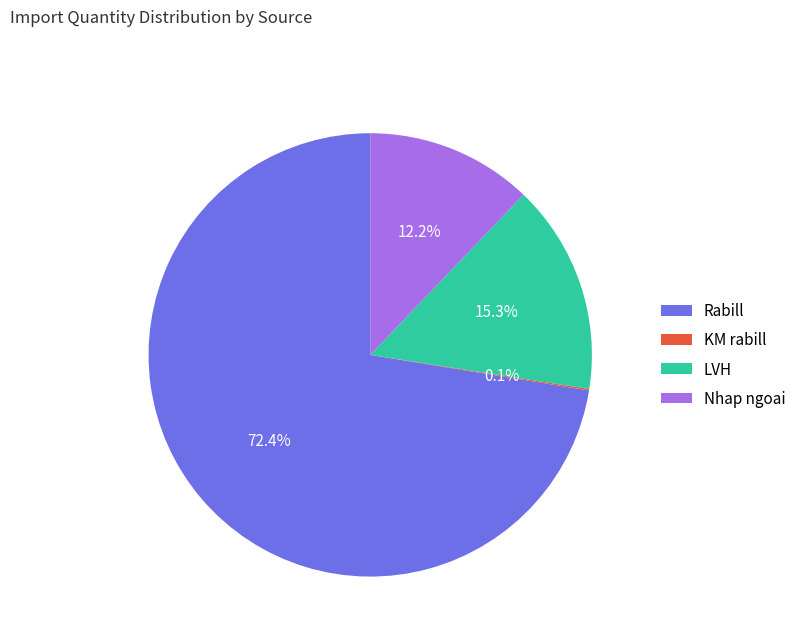

Is there a majority slice in this chart?

Yes